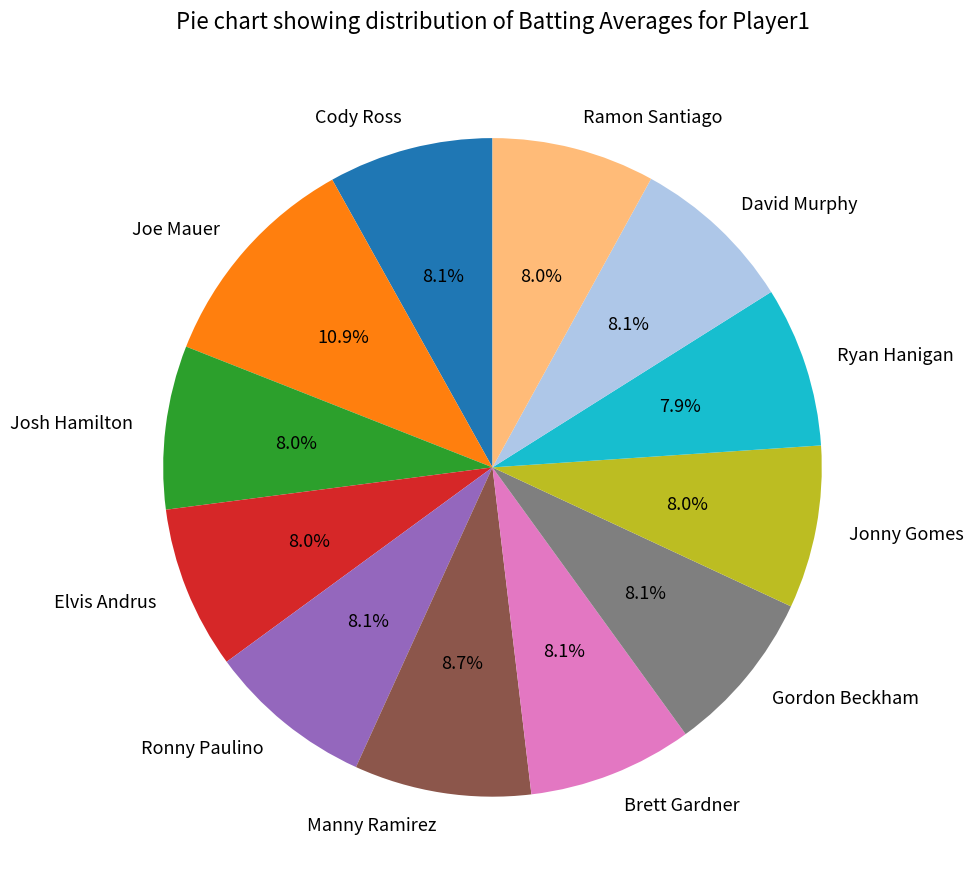

Is there a majority slice in this chart?

No